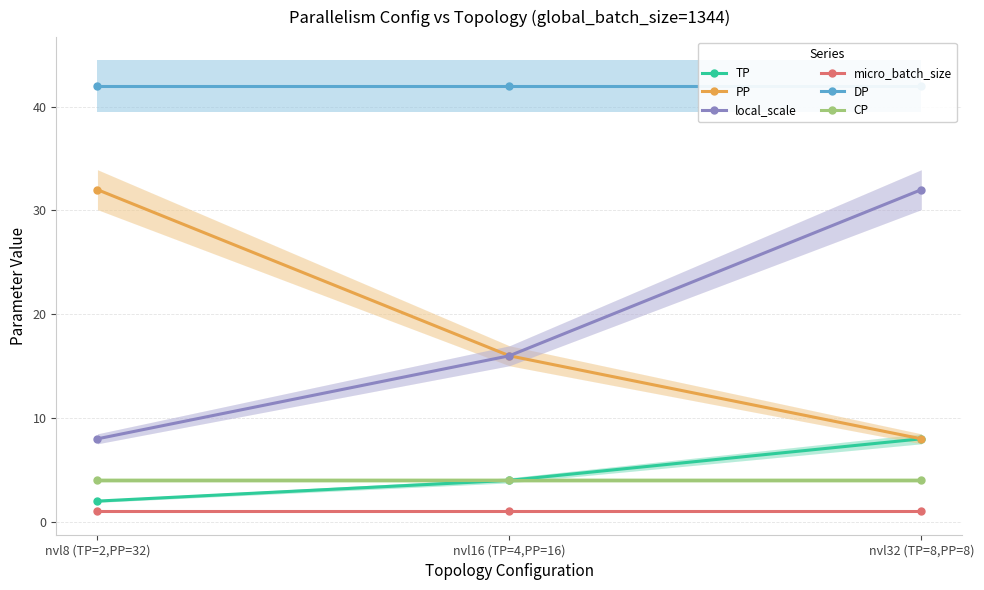

The value of DP at nvl16 (TP=4,PP=16) is 21. True or false?

False